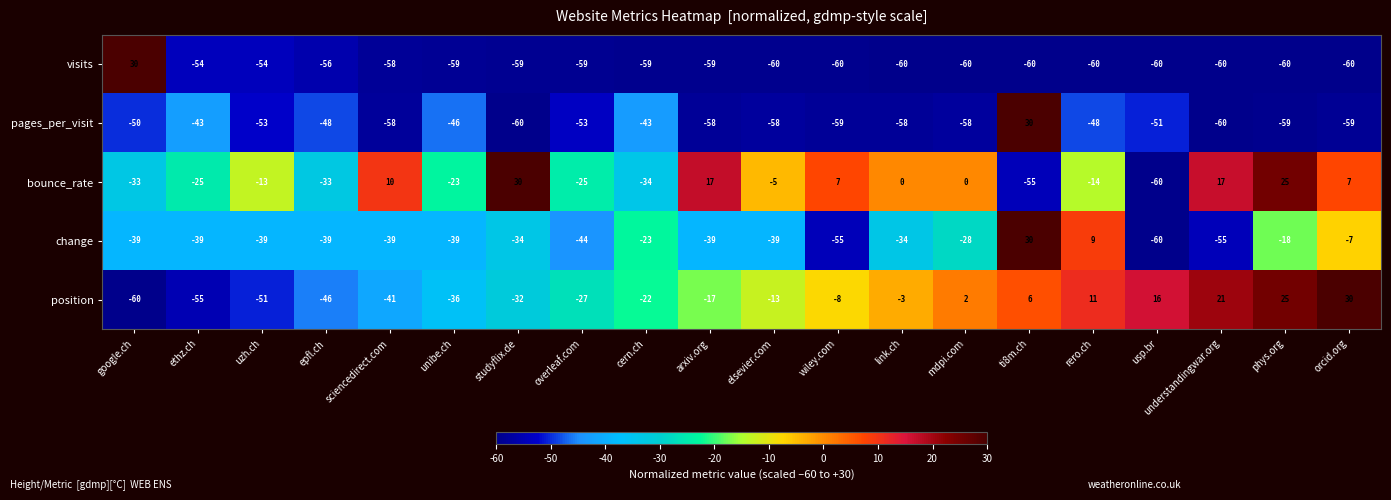

Which series changed the most between studyflix.de and cern.ch?

bounce_rate